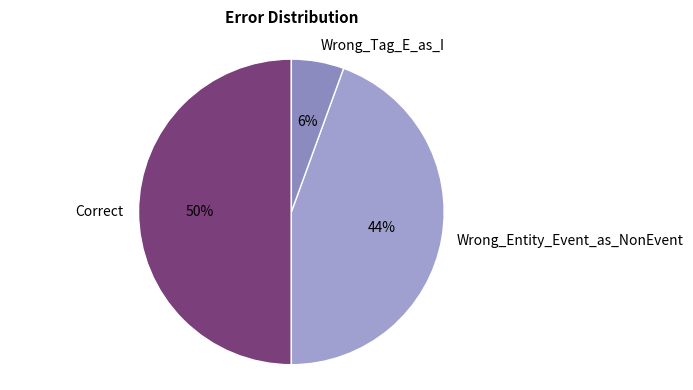

How many segments does this pie chart have?

3